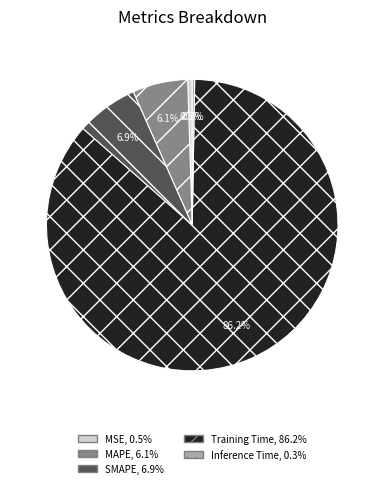

Is SMAPE the majority of the pie?

No